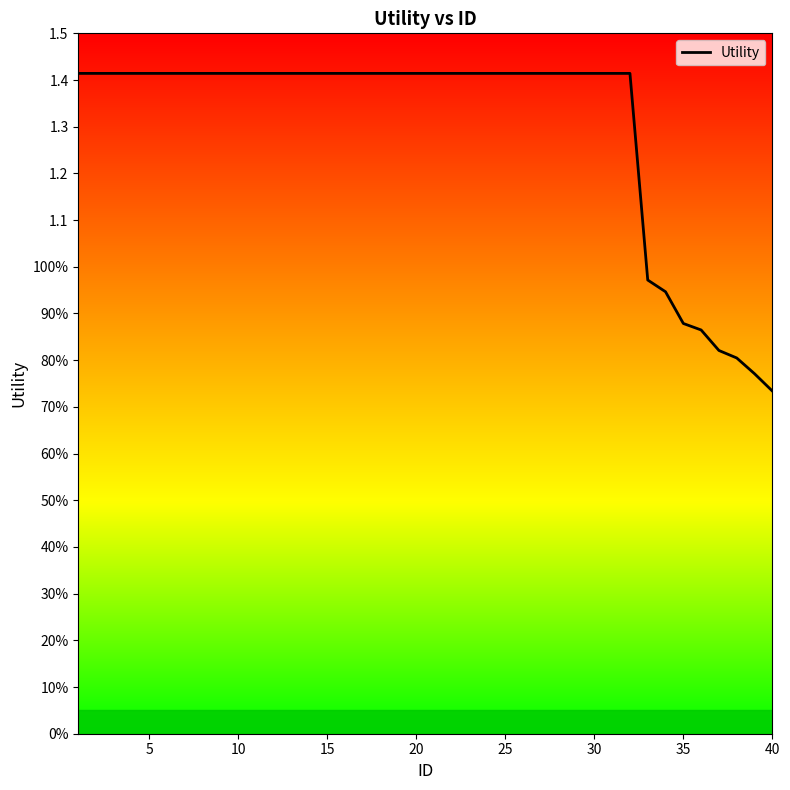

Does the chart have visible grid lines?

No